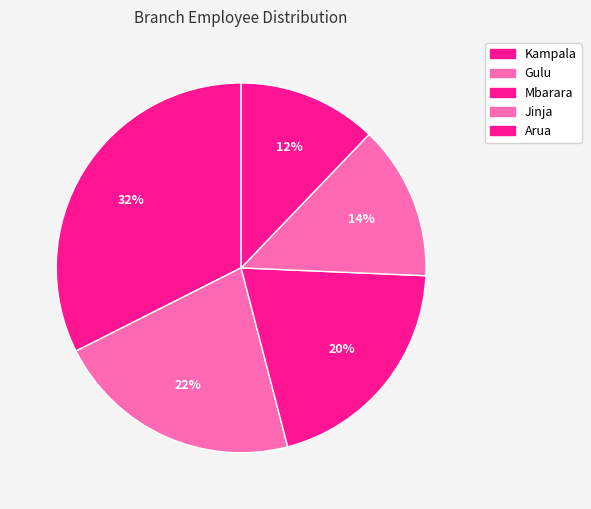

What is the ratio of the value at Jinja to the value at Gulu?

0.6